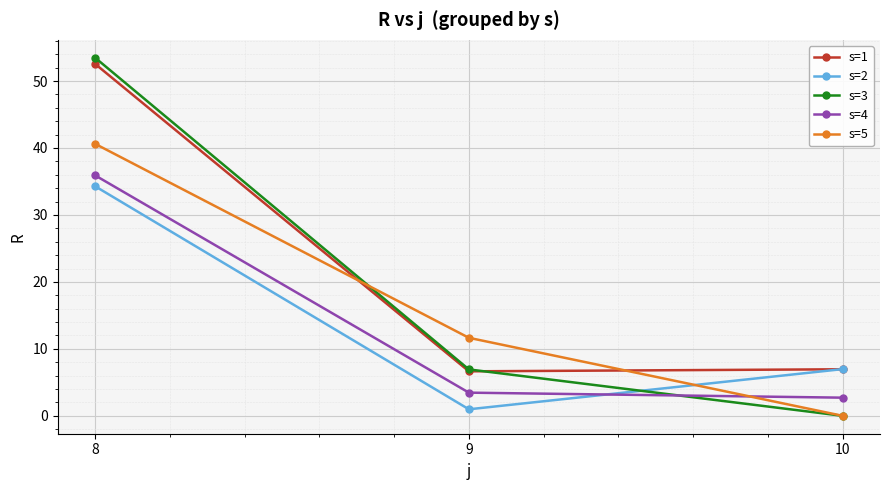

What are all the series names shown in the legend?

s=1, s=2, s=3, s=4, s=5